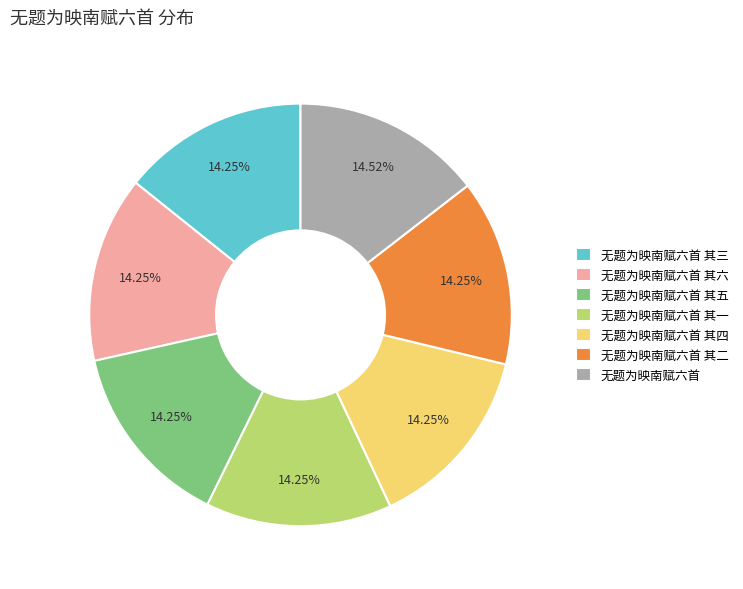

To the nearest percent, what percentage of the pie is 无题为映南赋六首 其四?

14%